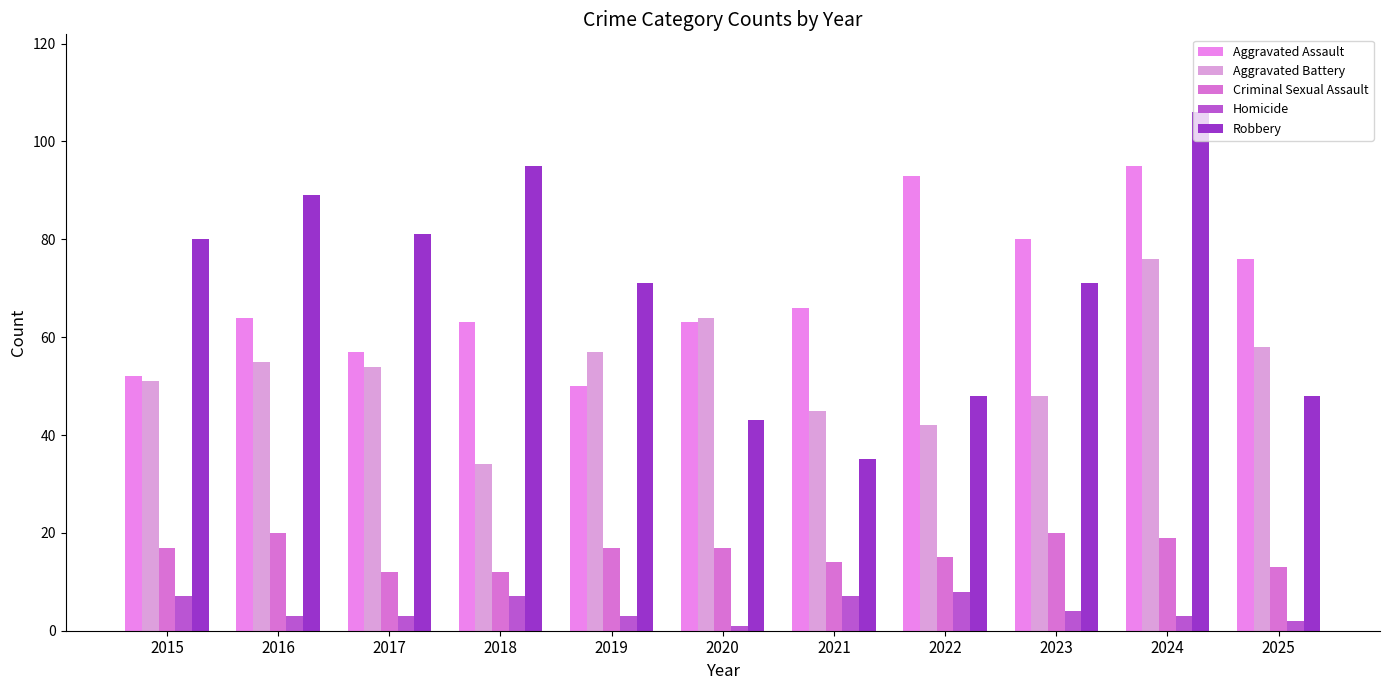

The value of Criminal Sexual Assault at 2024 is 7. True or false?

False